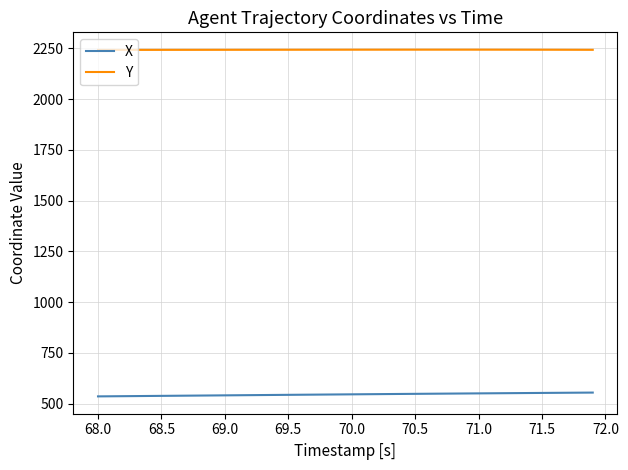

List the series in order of their overall mean, highest first.

Y, X